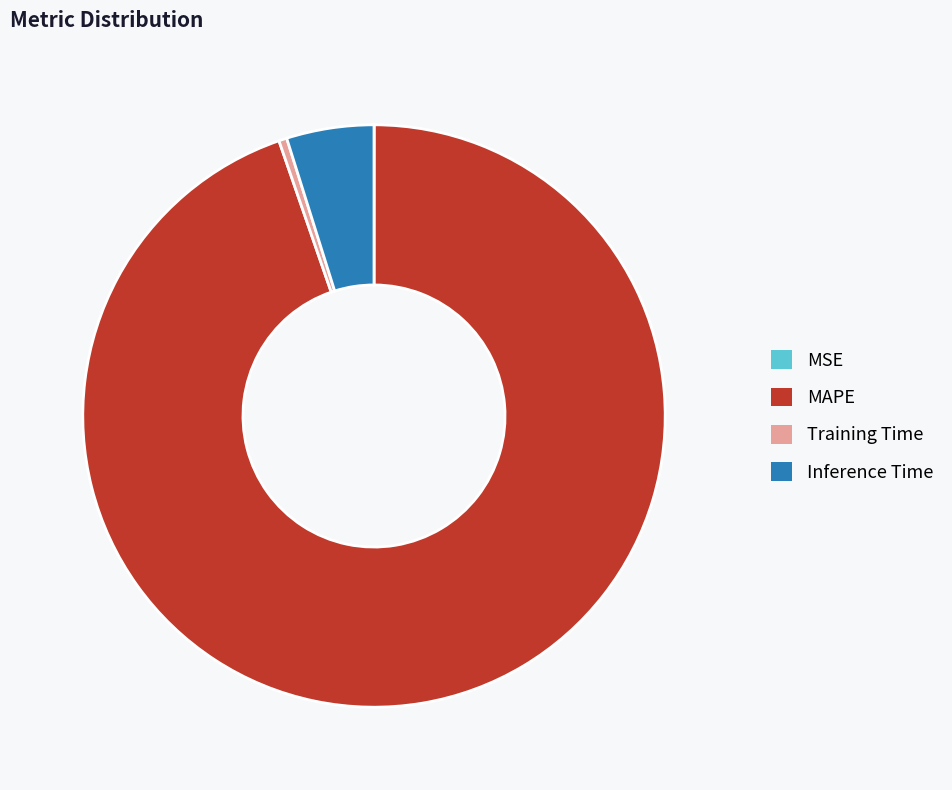

Does any single category account for the majority?

Yes